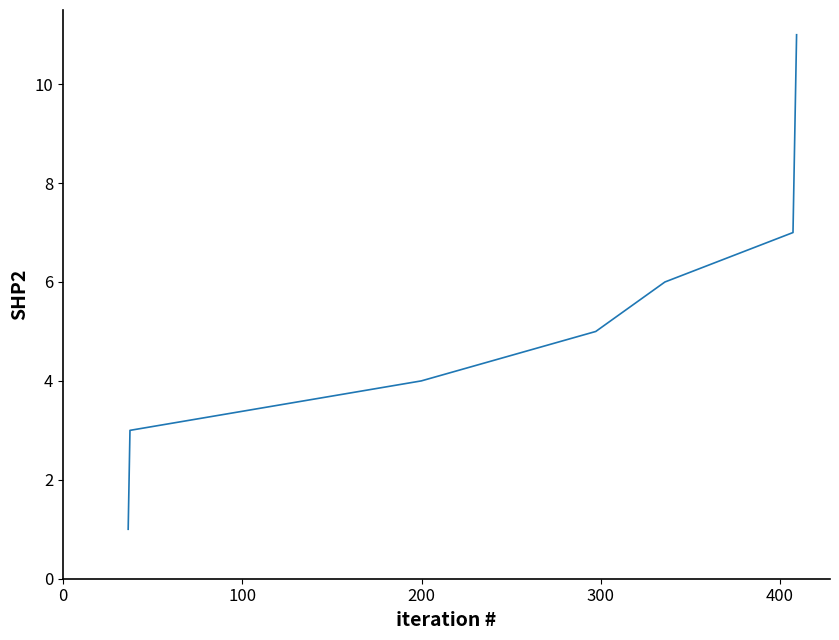

What is the minimum value shown in the chart?

1